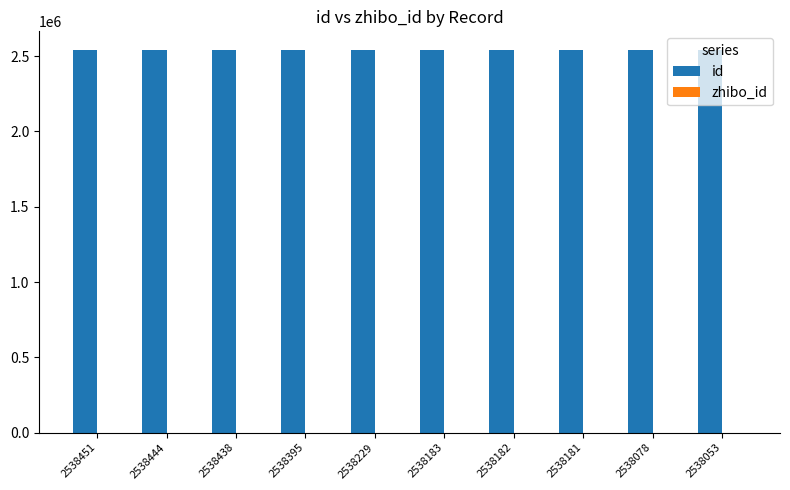

Which series has the largest total across all categories?

id